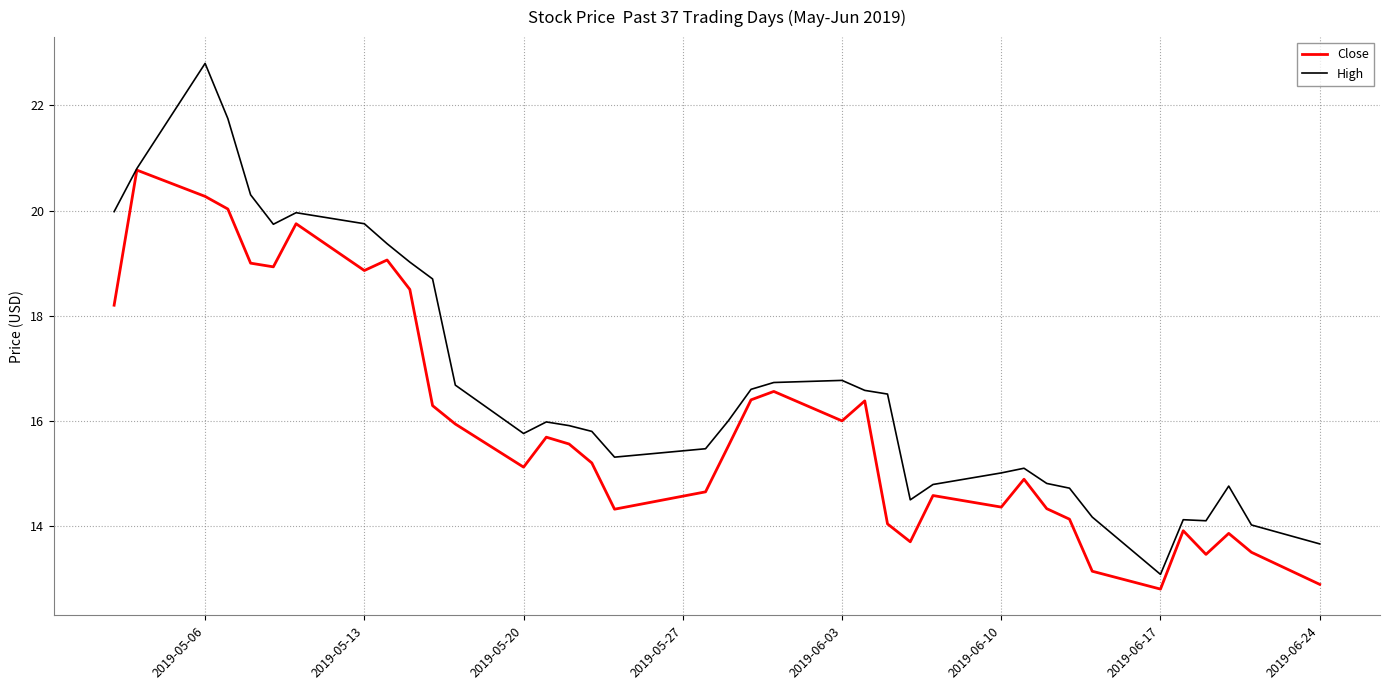

What is the maximum value for Close?

20.8